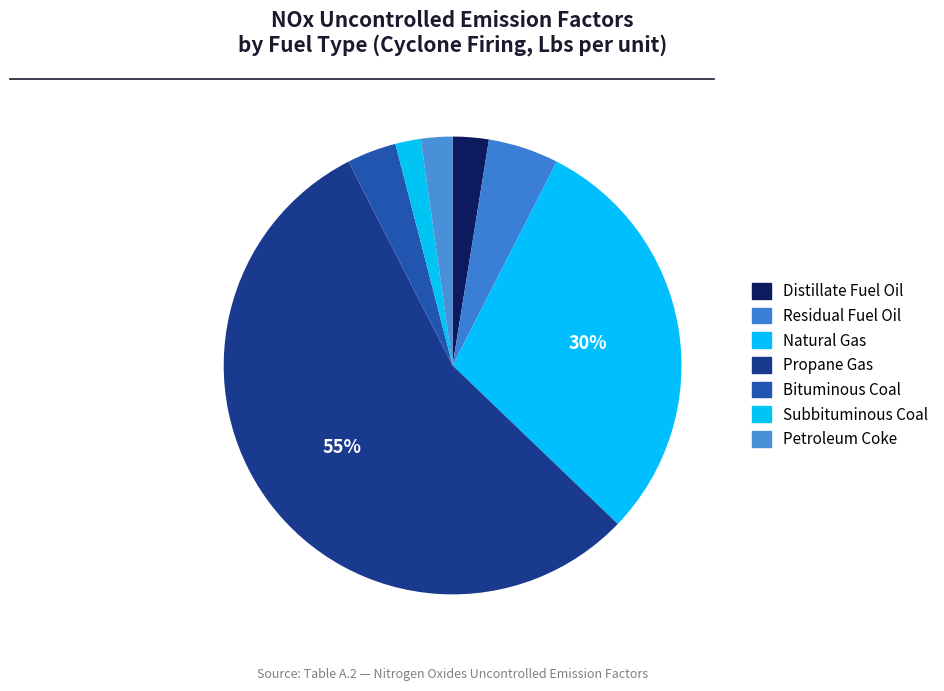

Which slice is the smallest?

Subbituminous Coal